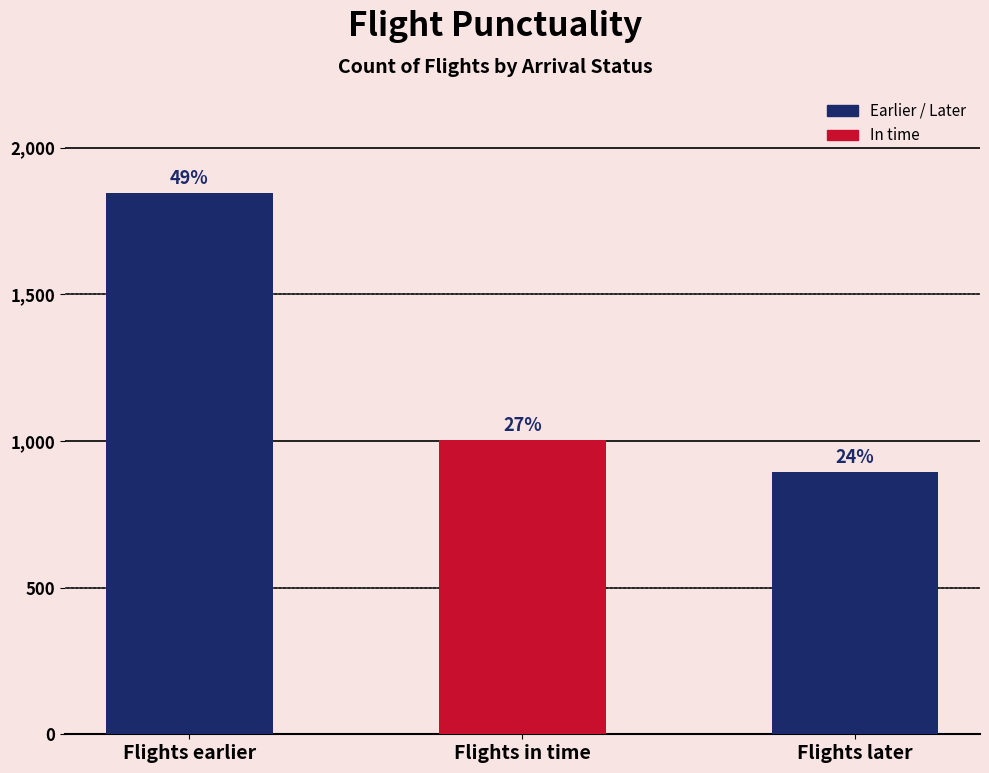

Reading left to right, list all the values displayed in this chart.

1846	1005	895